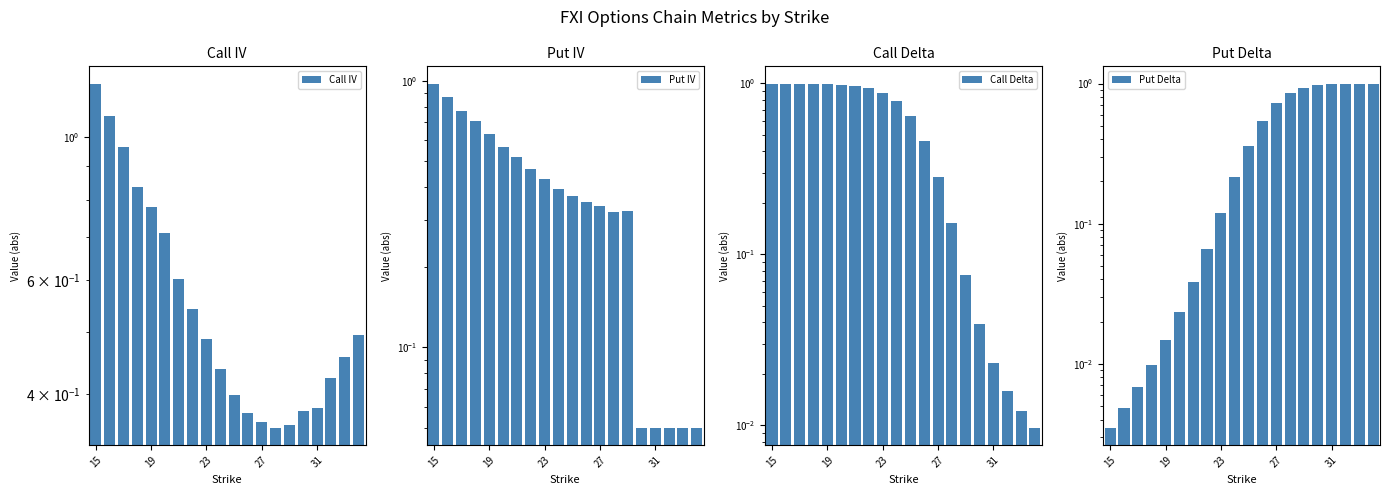

Between 31 and 13, which series saw the biggest shift?

Put Delta